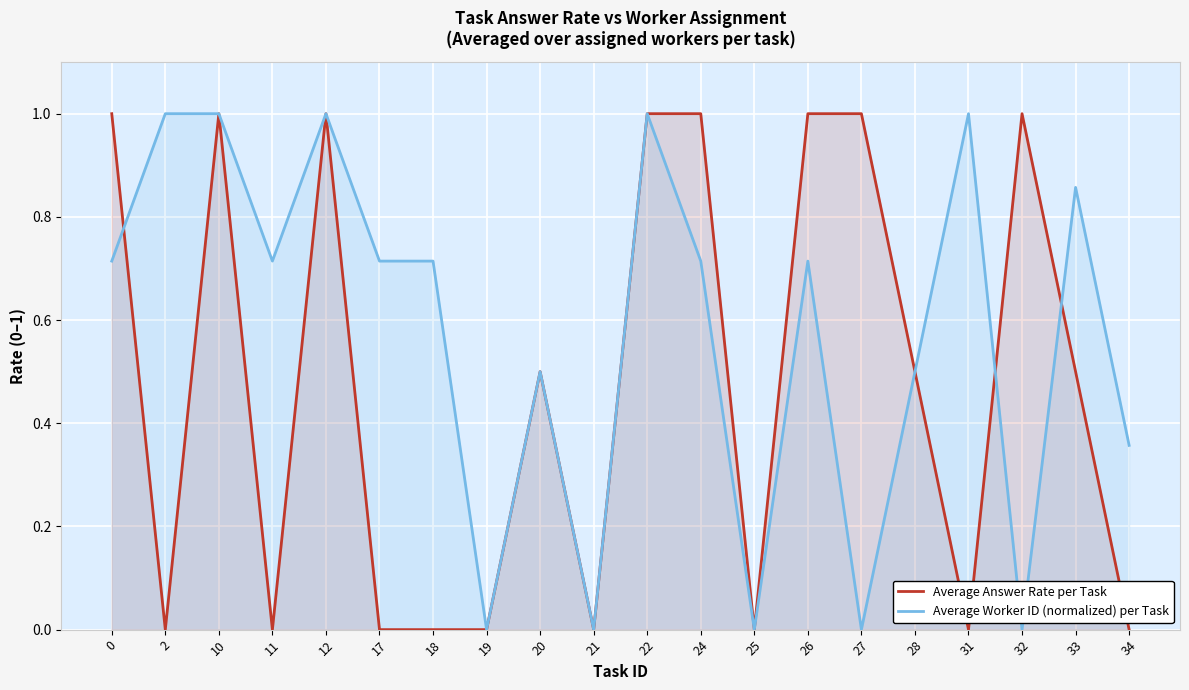

In Average Worker ID (normalized) per Task, how many points are higher than both neighbors (excluding endpoints)?

6